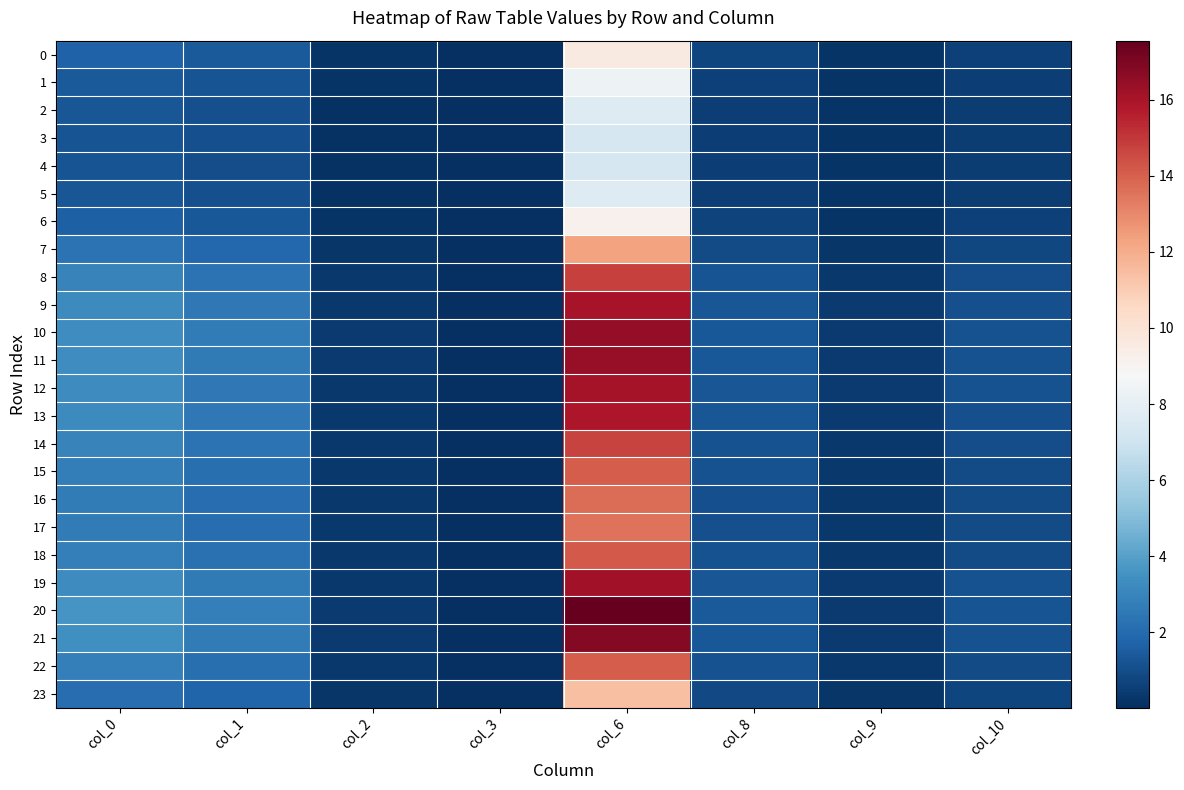

How many data points does each series have?

8